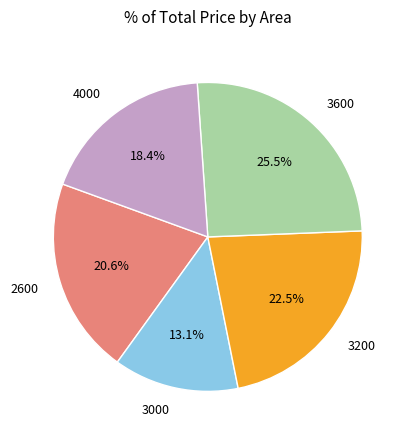

Rank the categories by value from highest to lowest.

3600, 3200, 2600, 4000, 3000